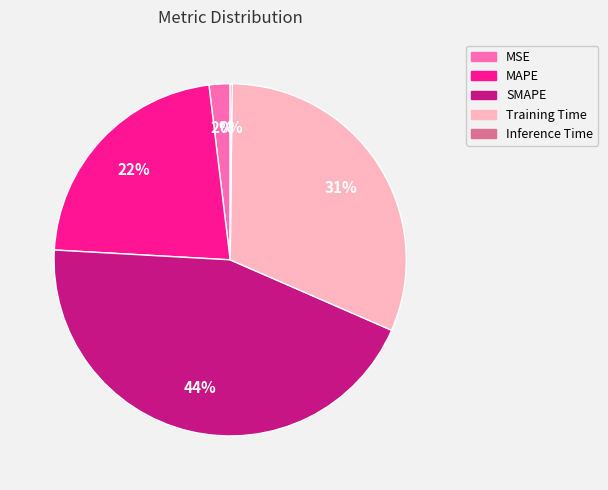

Is the sum of MSE and SMAPE greater than half?

No